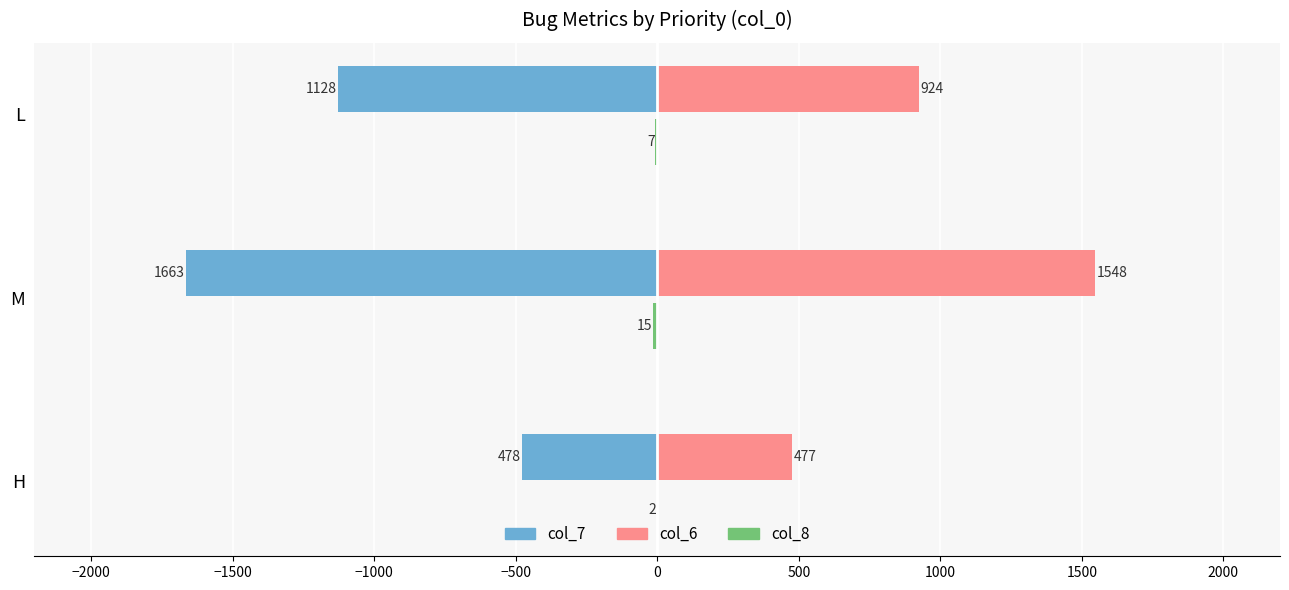

What is the sum of the col_8_left values at M and L?

22